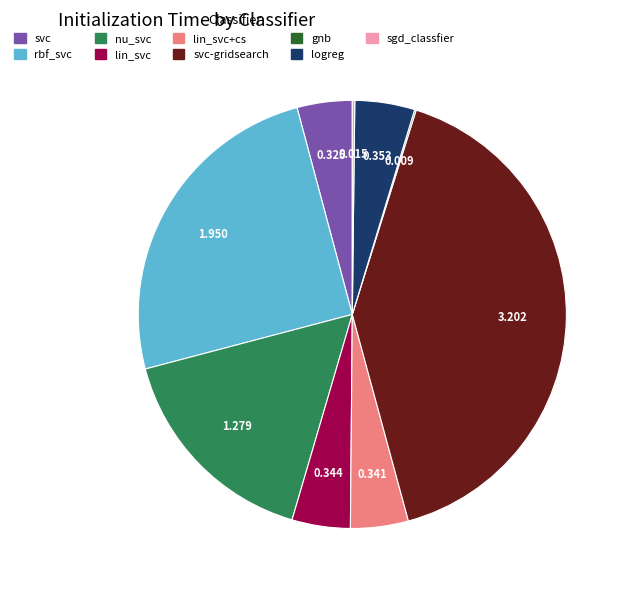

Is there any slice that represents more than half of the pie?

No